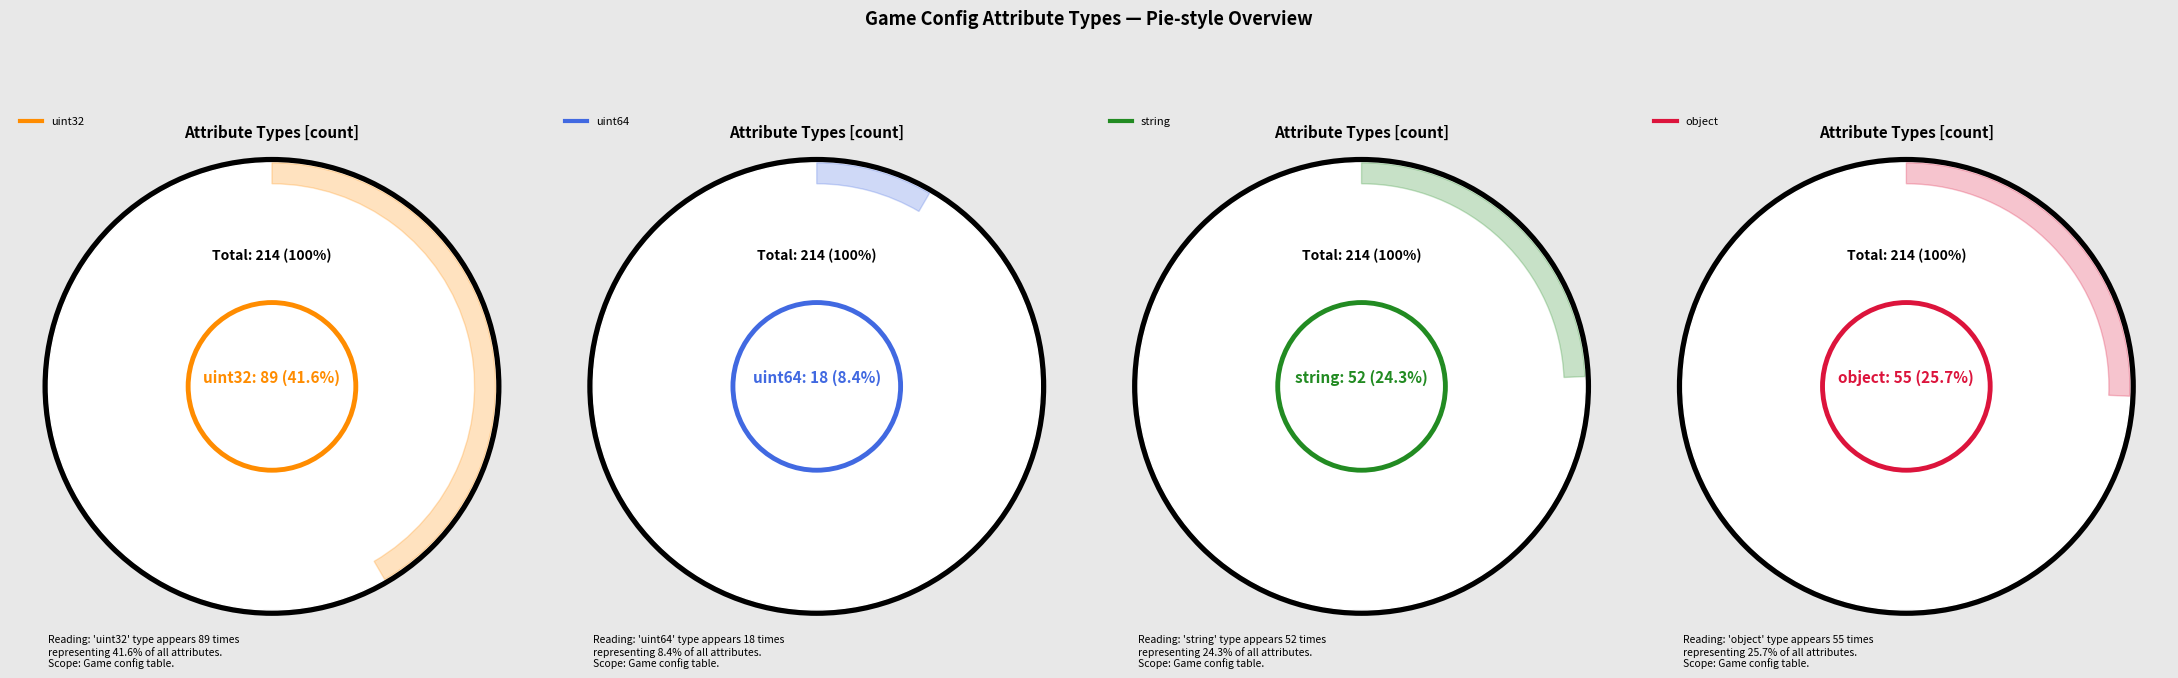

How many segments does this pie chart have?

4